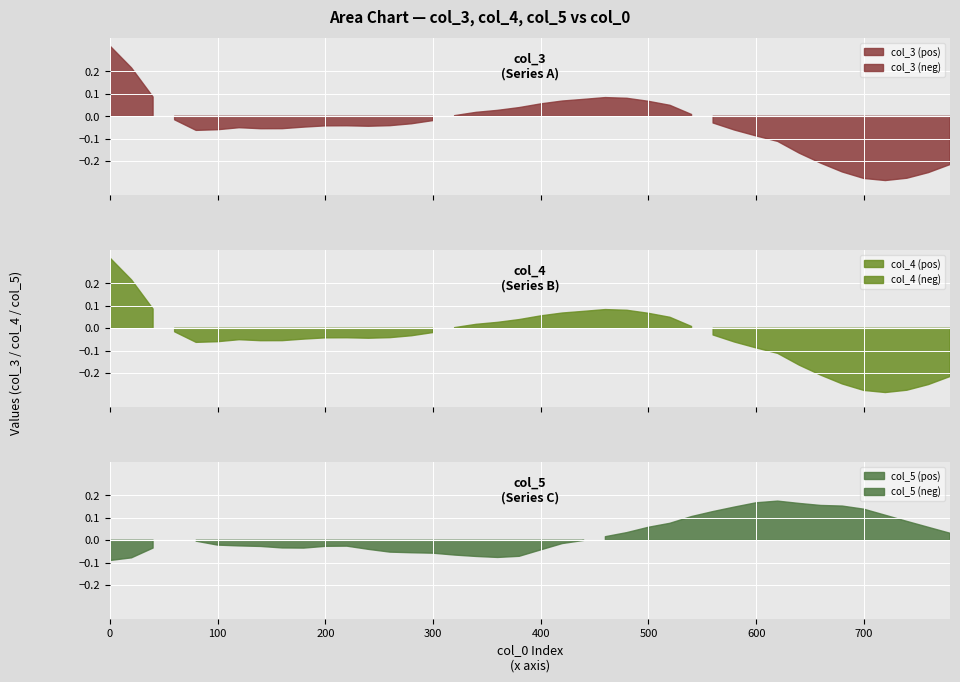

Where is col_4 nearest to the value 0?

16